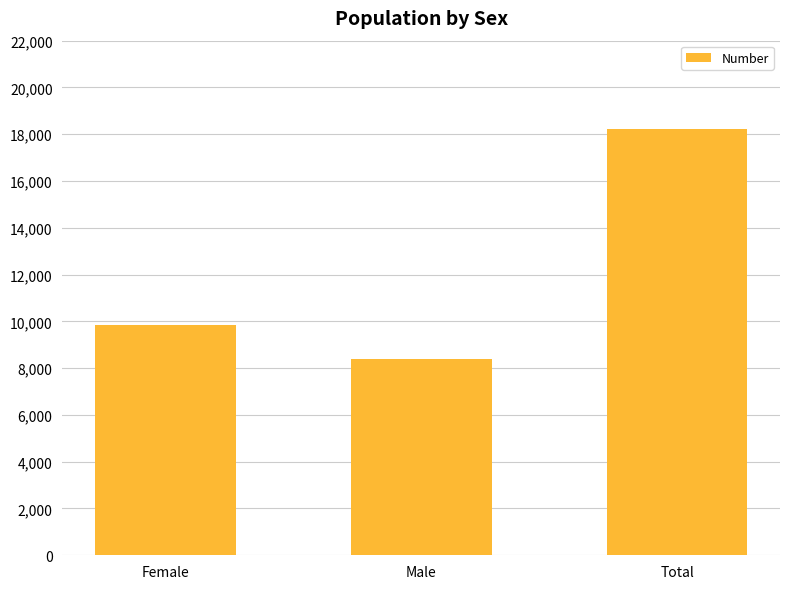

How many bars are there in total?

3